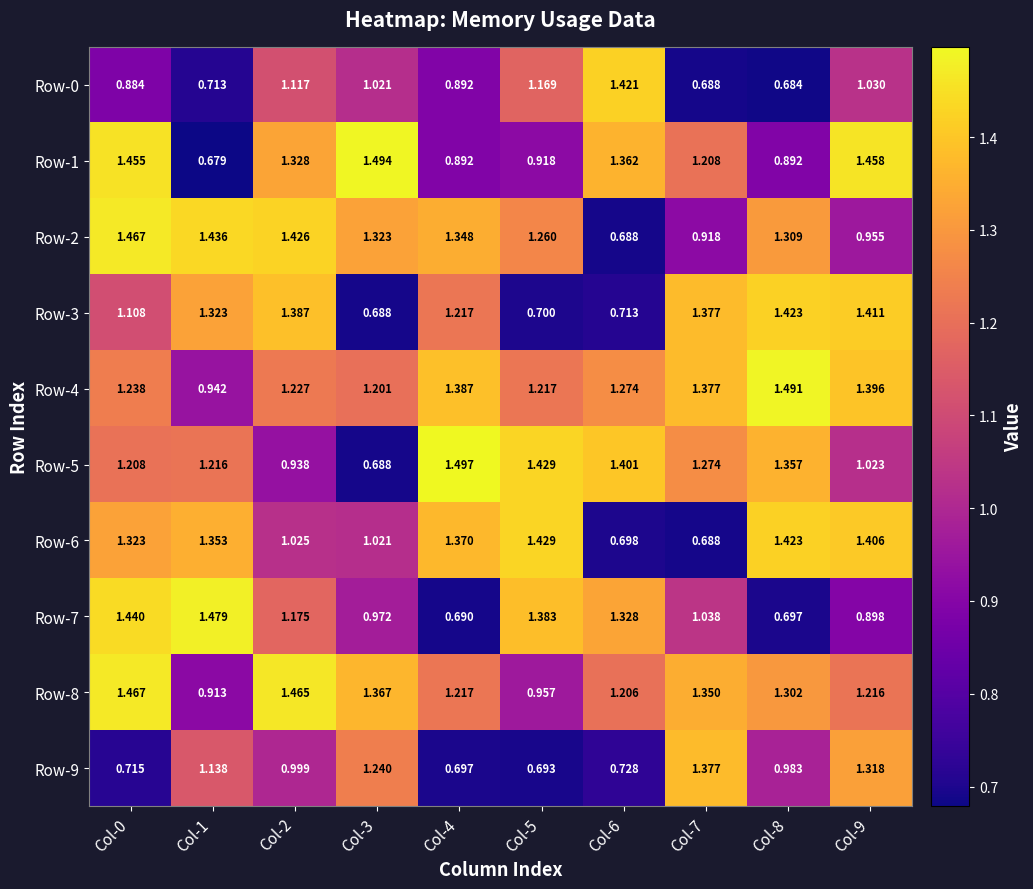

Is the value of Row-8 at Col-7 greater than the value of Row-3 at Col-7?

No